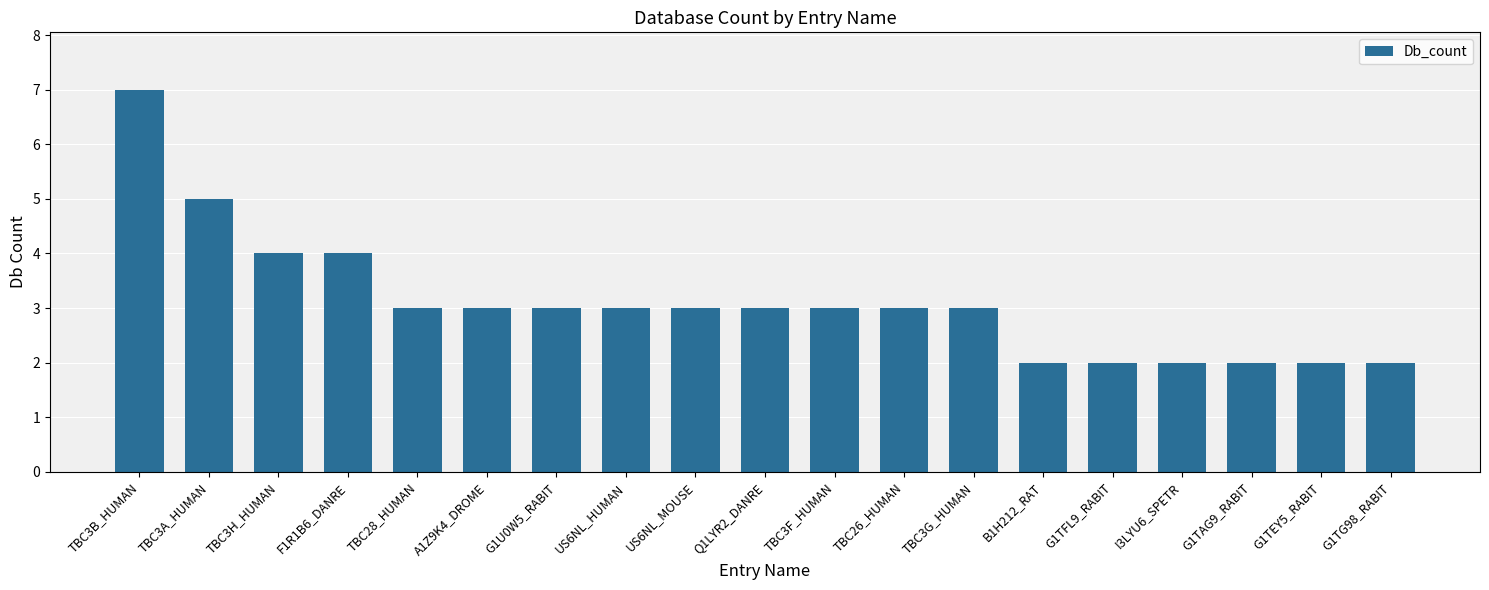

What is the ratio of the value at TBC26_HUMAN to the value at US6NL_HUMAN?

1.0